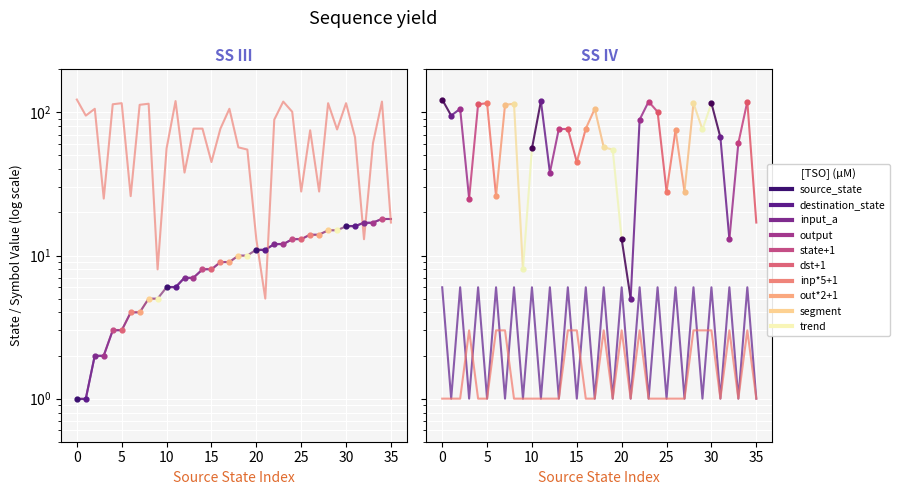

Which series has the widest spread of Y values?

destination_state